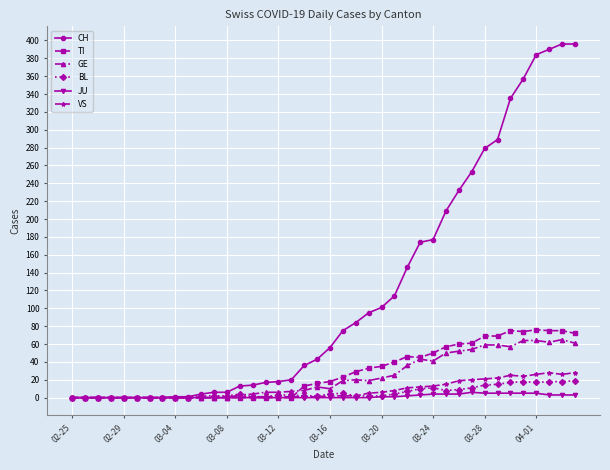

True or false: BL has more than 1 interior local peaks.

True